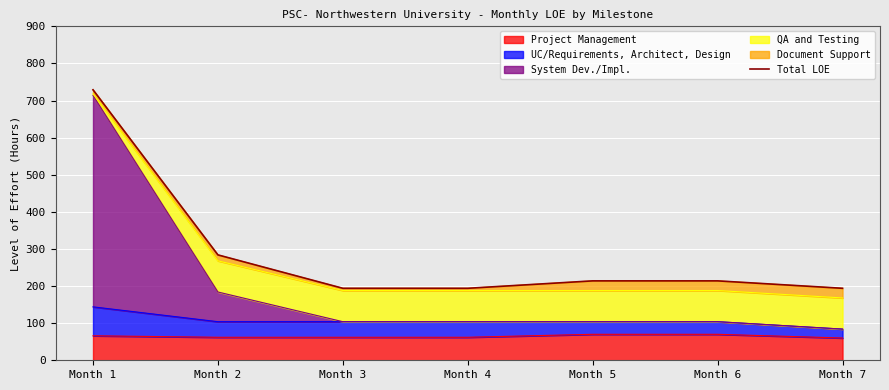

The value at Month 5 is 214. True or false?

True